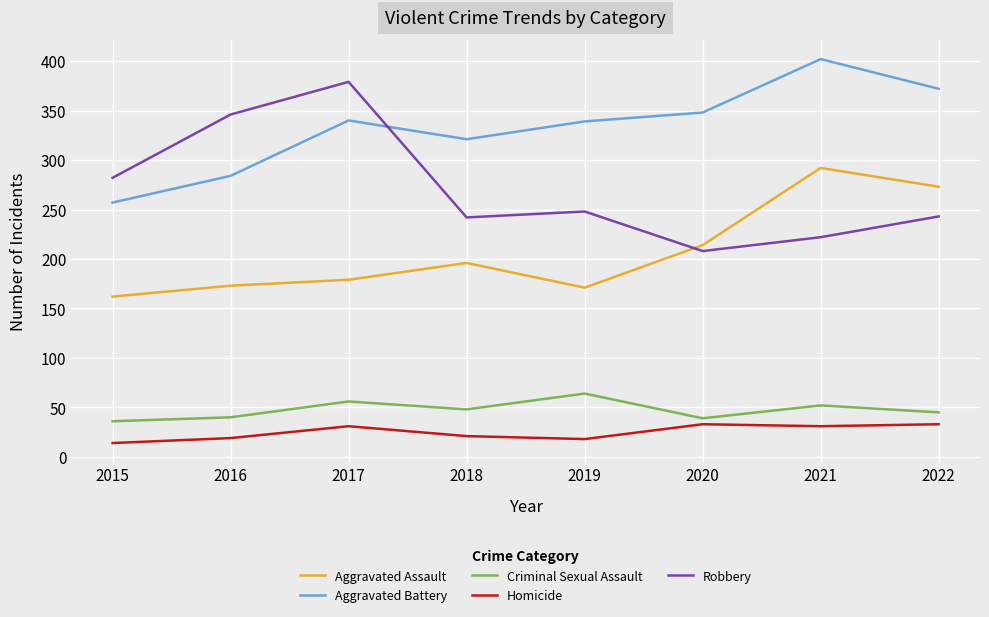

Which series has the largest total across all categories?

Aggravated Battery